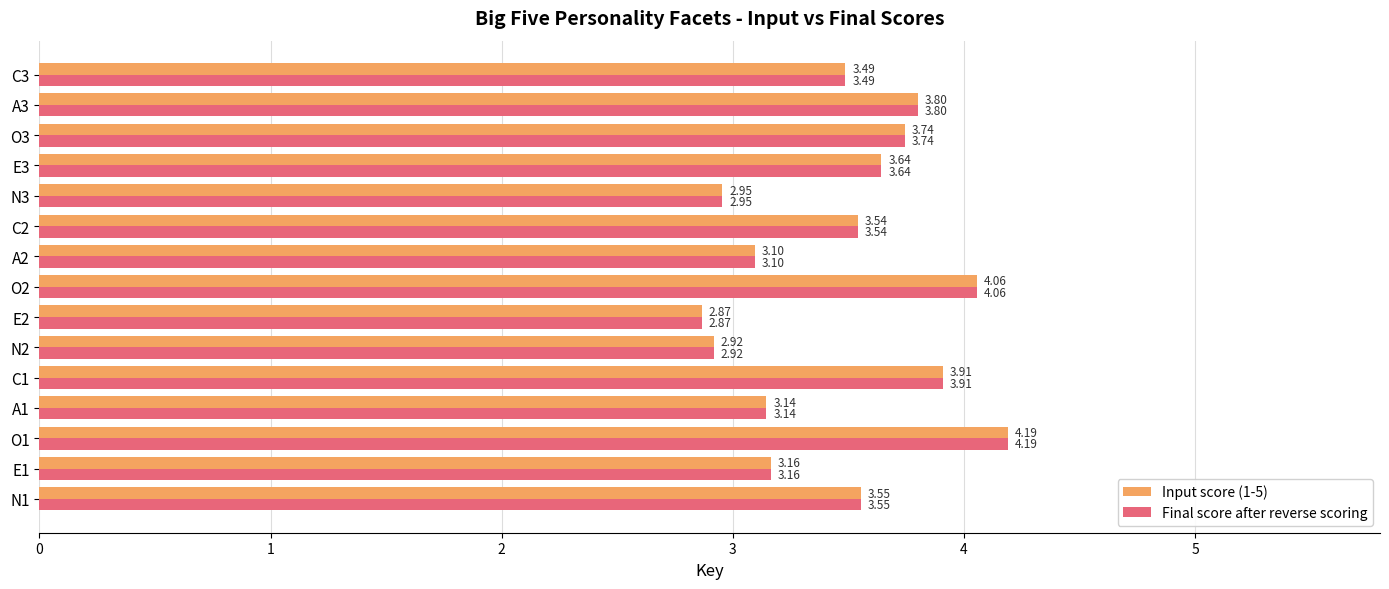

What is the total value across all series at N2?

5.8